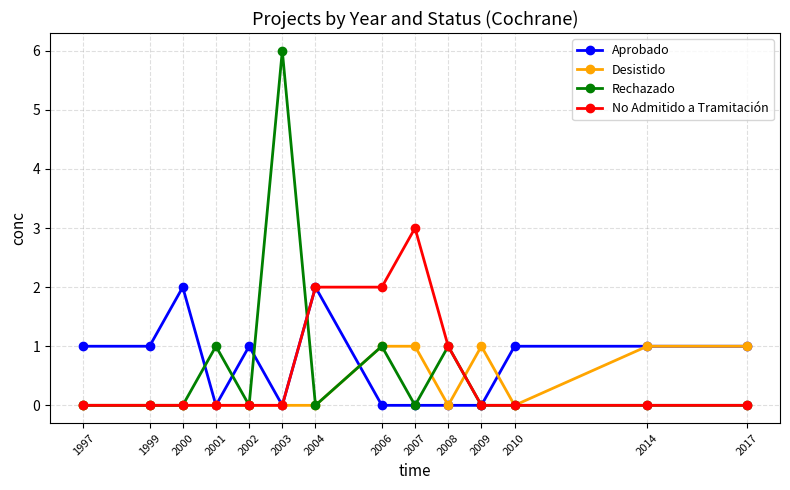

Does the chart have visible grid lines?

Yes